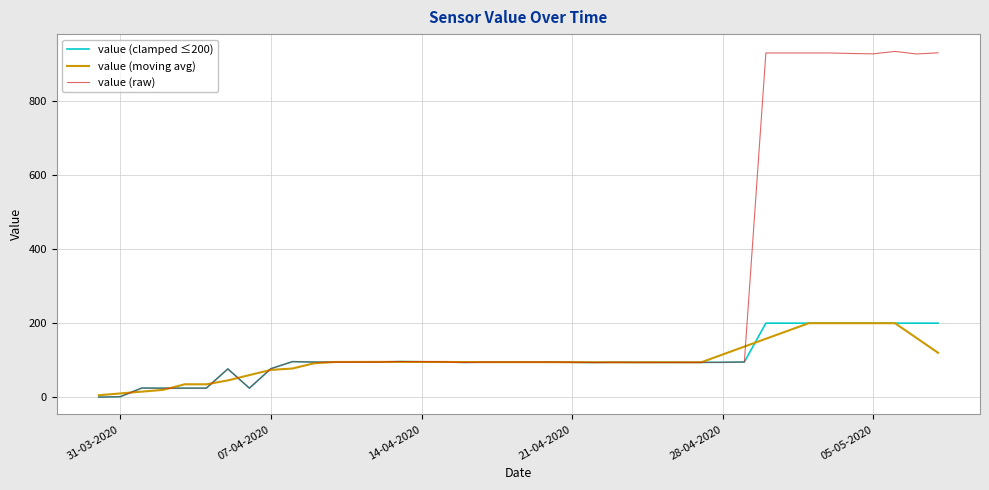

Is this an area chart (filled region under the line)?

No